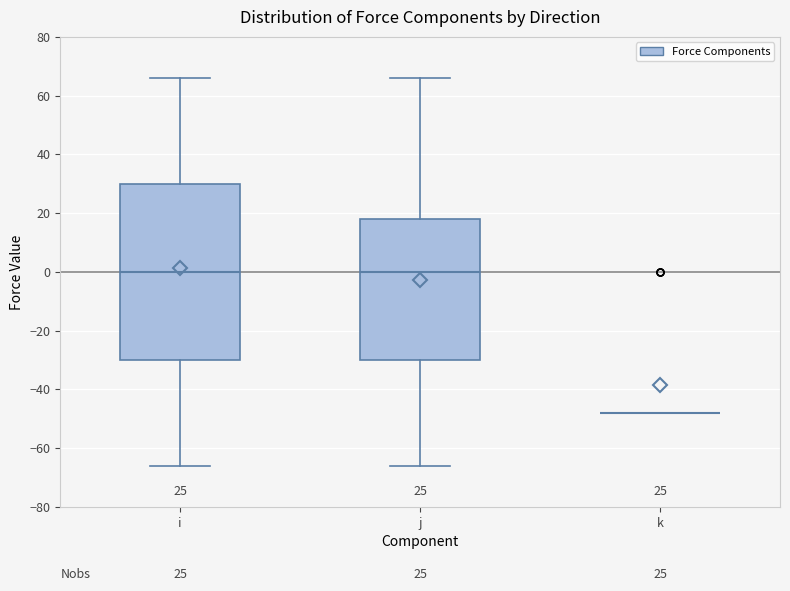

Which box is the tallest, from its lower edge to its upper edge?

i